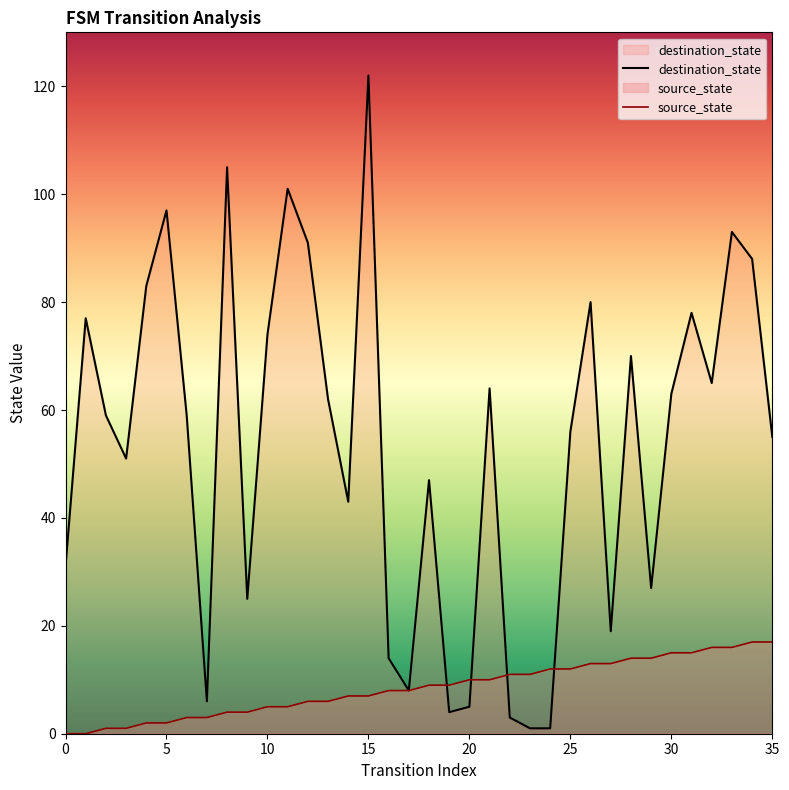

What is the label of the 6th point from the right?

30